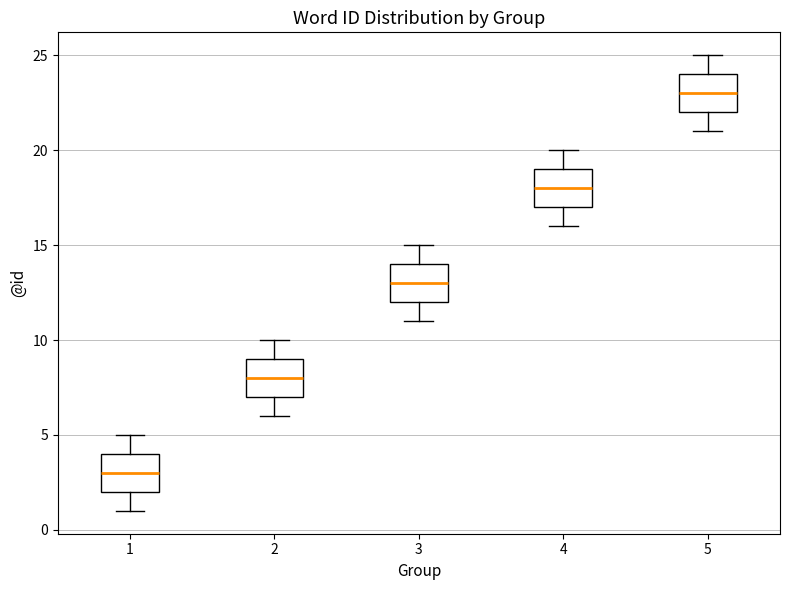

Which box's median line is the lowest?

1